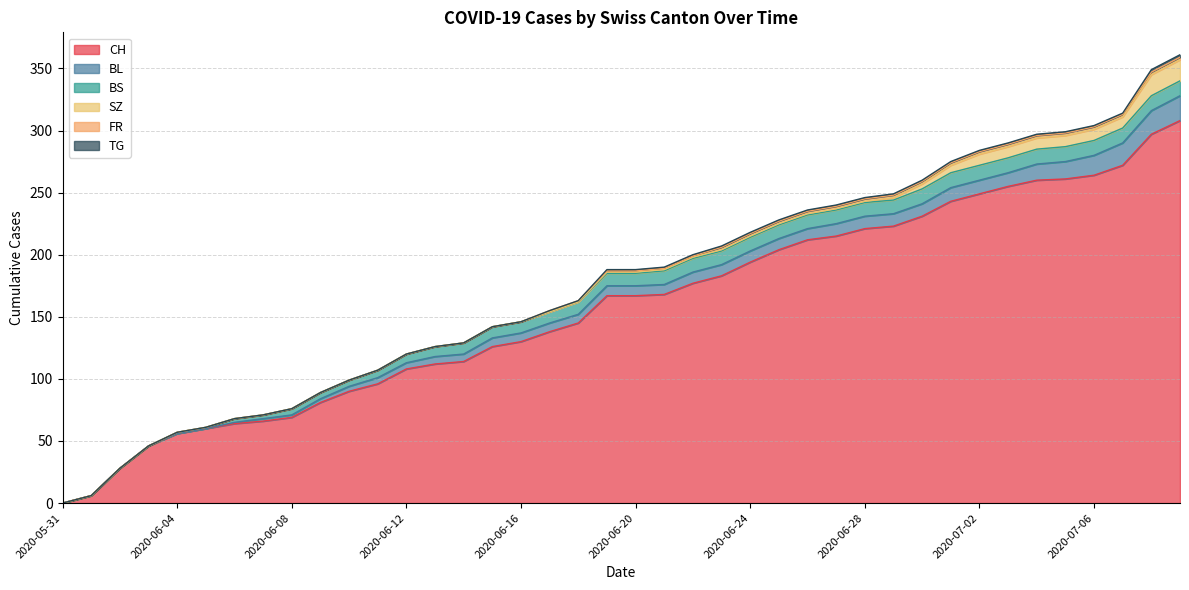

Does the chart display data point markers on the line(s)?

No